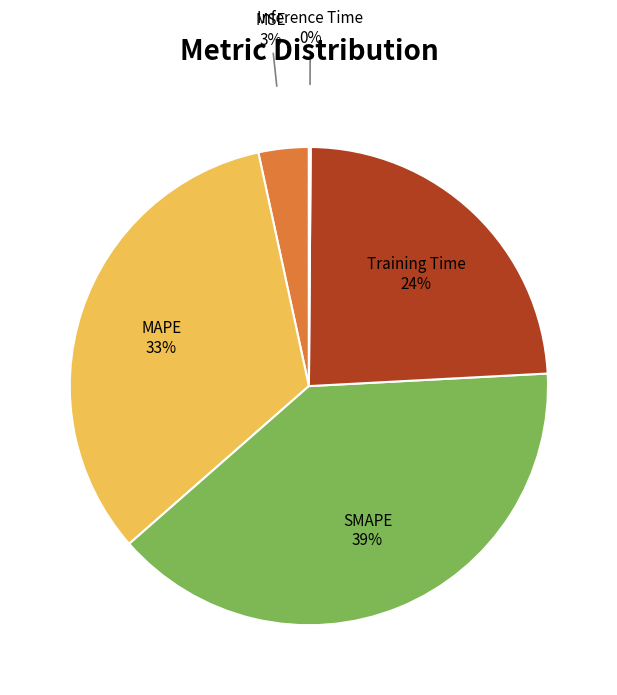

To the nearest percent, what is the average slice percentage?

20%